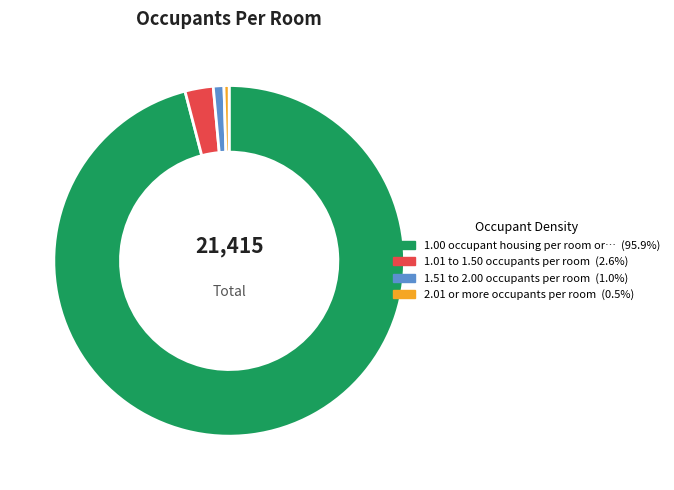

Count the number of slices in the pie.

4